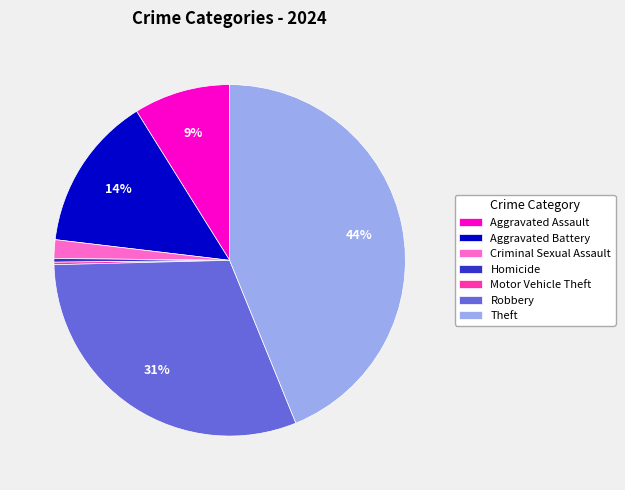

Is it true that Aggravated Battery is 4% of the pie?

False